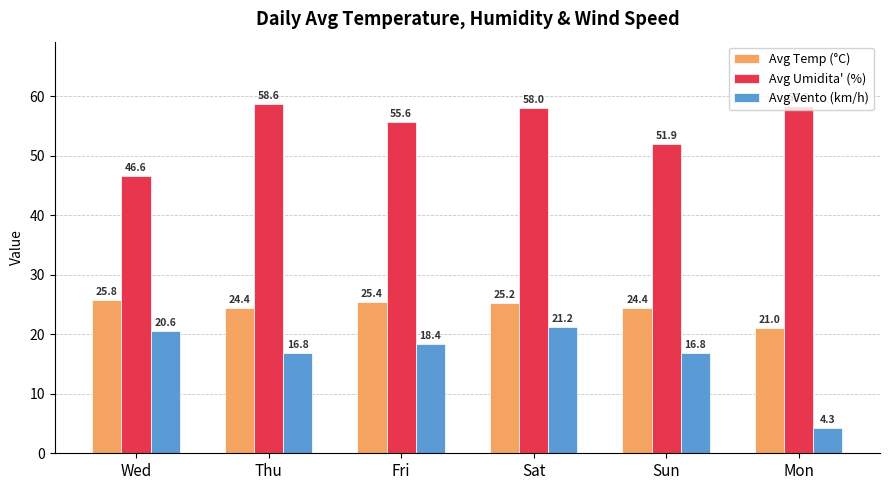

List the labels in order of Avg Umidita' (%) value, smallest first.

Wed, Sun, Fri, Sat, Mon, Thu